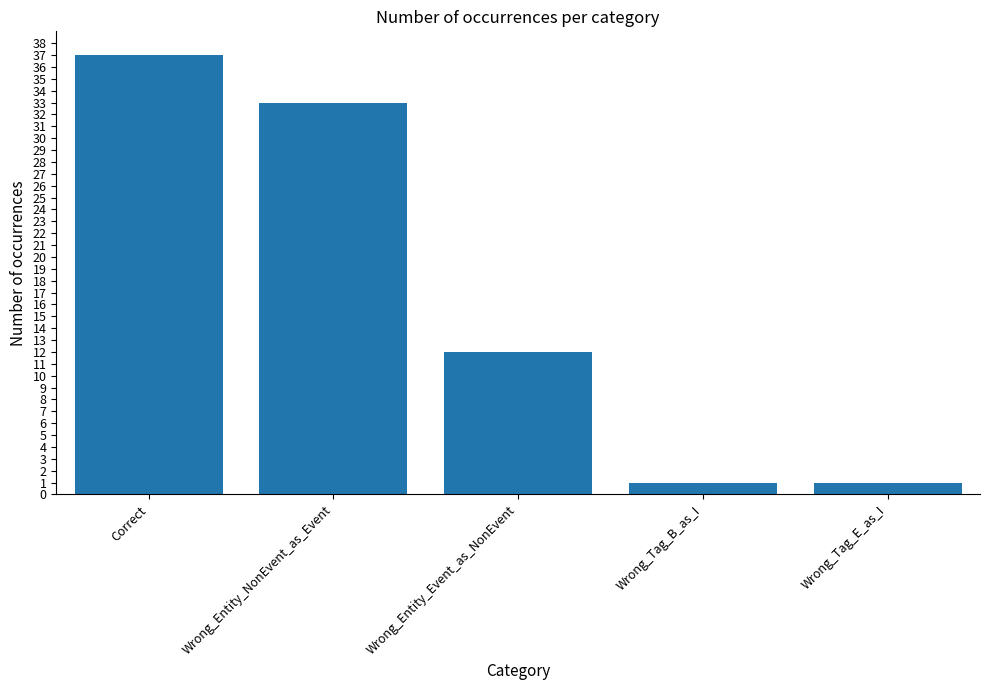

Reading left to right, transcribe all the data shown in this chart.

37	33	12	1	1